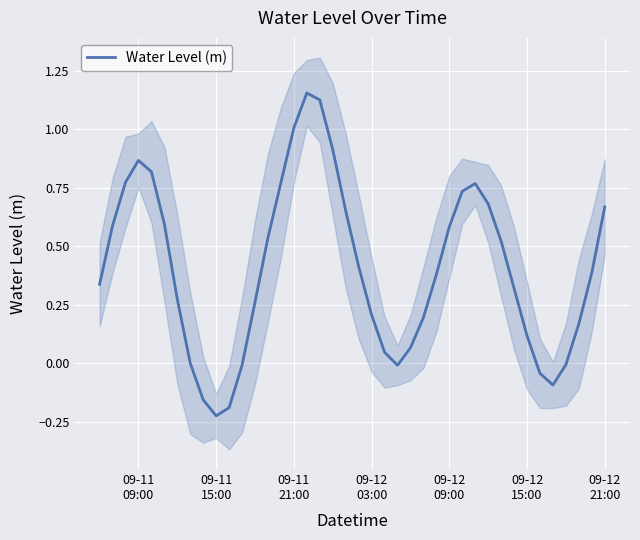

What is the difference between the maximum and minimum values?

1.4